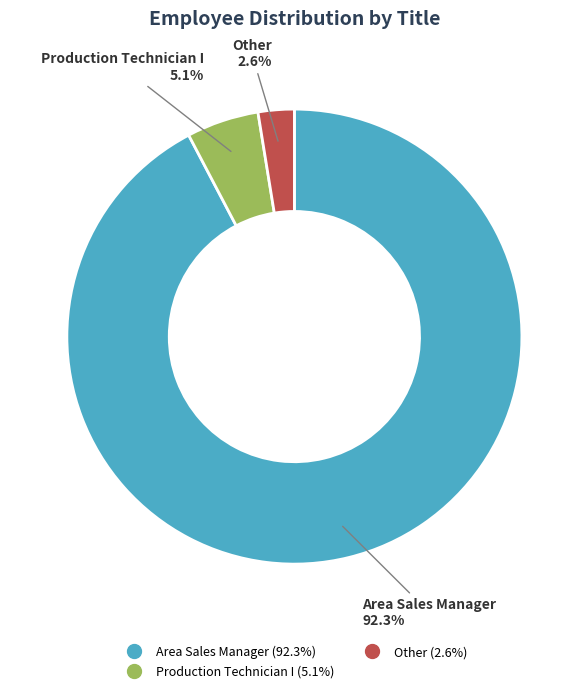

Is there a majority slice in this chart?

Yes